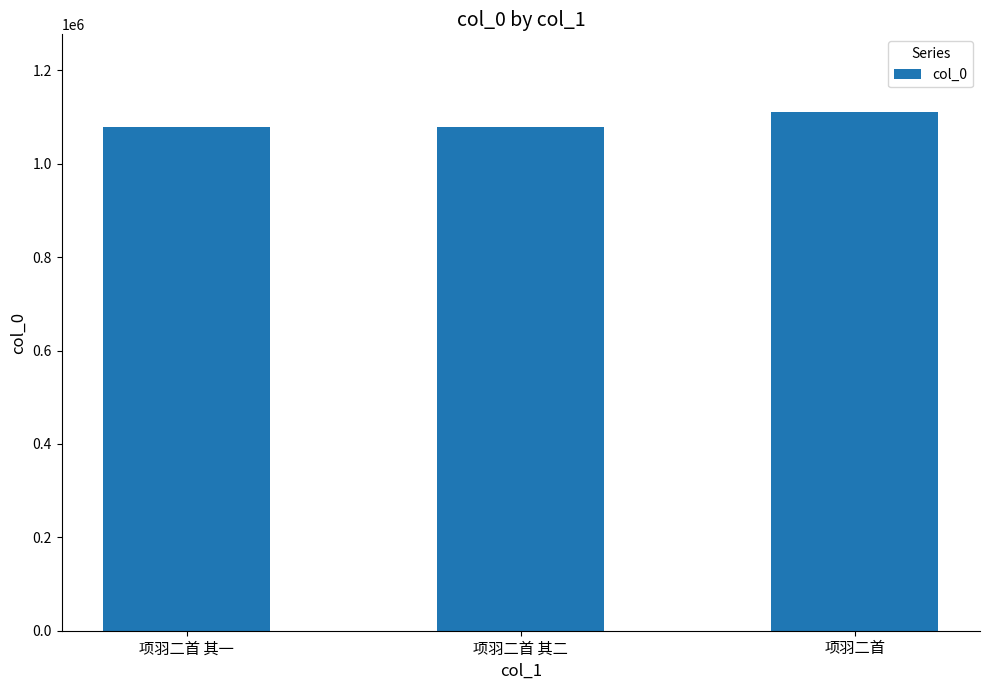

What is the maximum value shown in the chart?

1110757